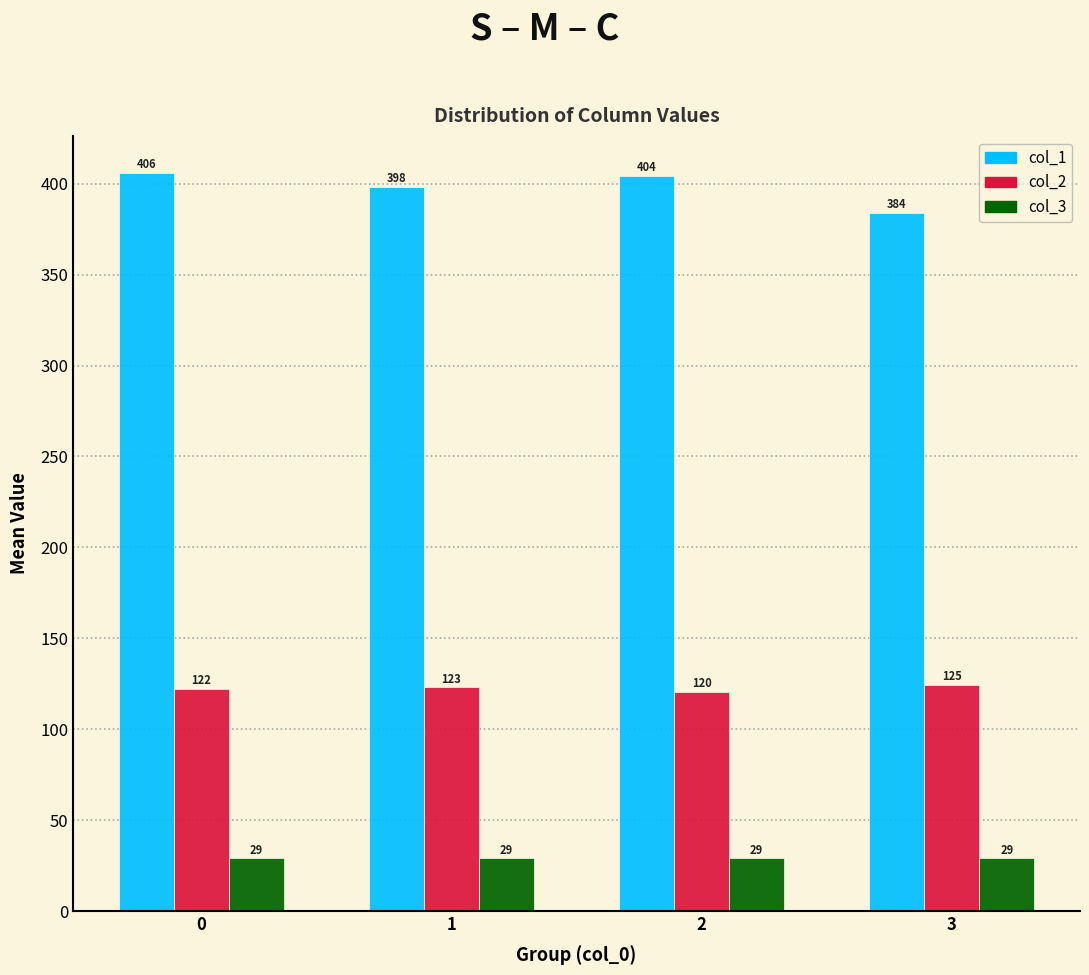

Rank the series by their average value, from highest to lowest.

col_1, col_2, col_3